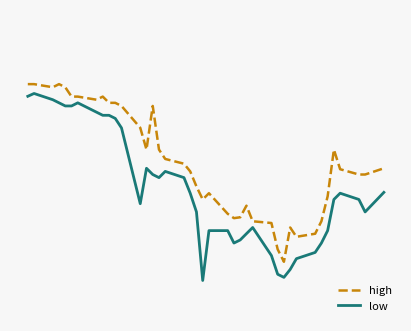

Where is the first local maximum for low?

2018-10-01